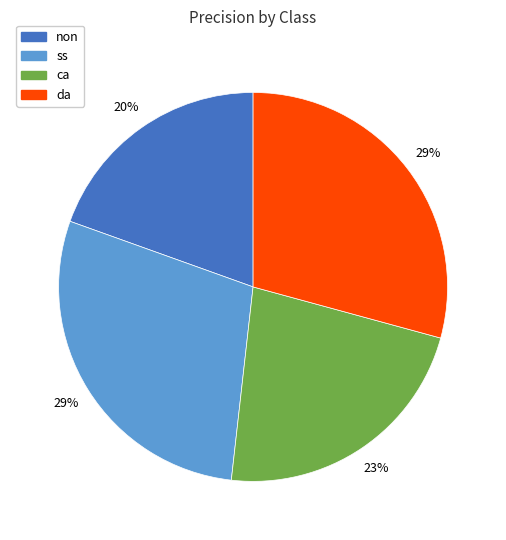

Which slice is the smallest?

non